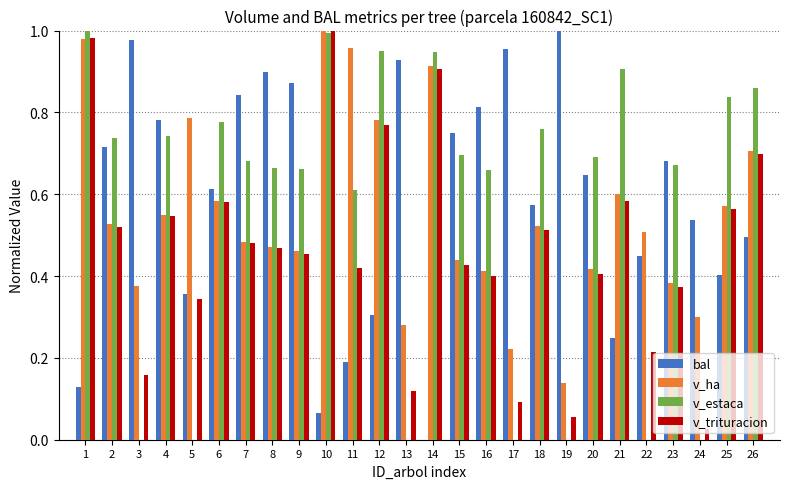

What are all the series names shown in the legend?

bal, v_ha, v_estaca, v_trituracion